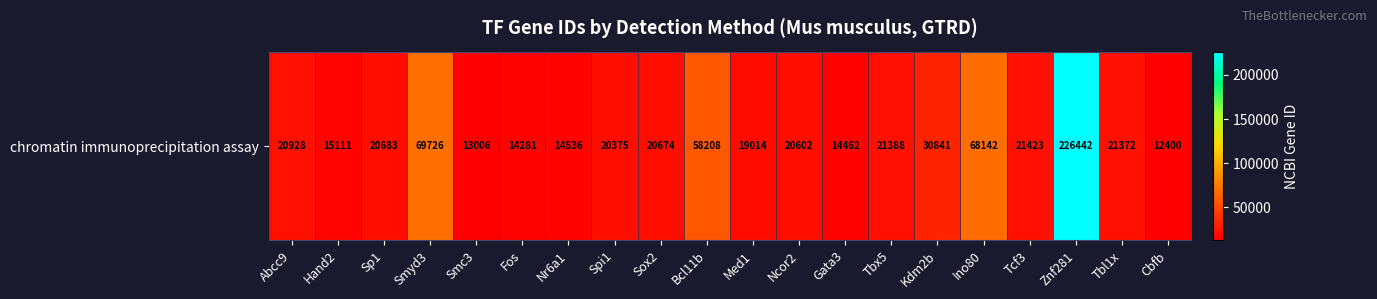

Approximately how many times larger is the value at Hand2 compared to Gata3?

1.0